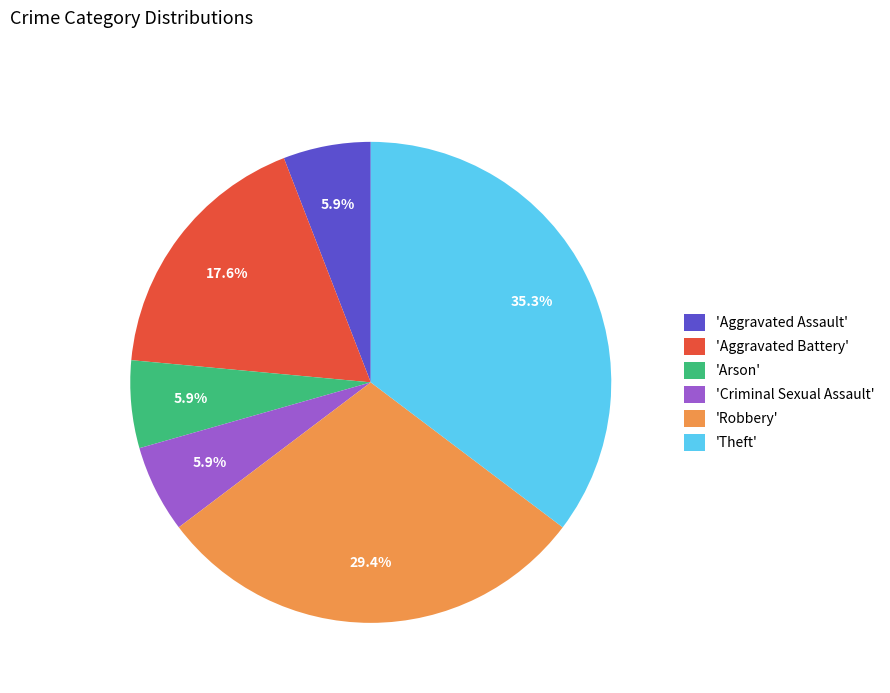

Combined, what portion of the pie is 'Aggravated Battery' and 'Arson'?

23.5%